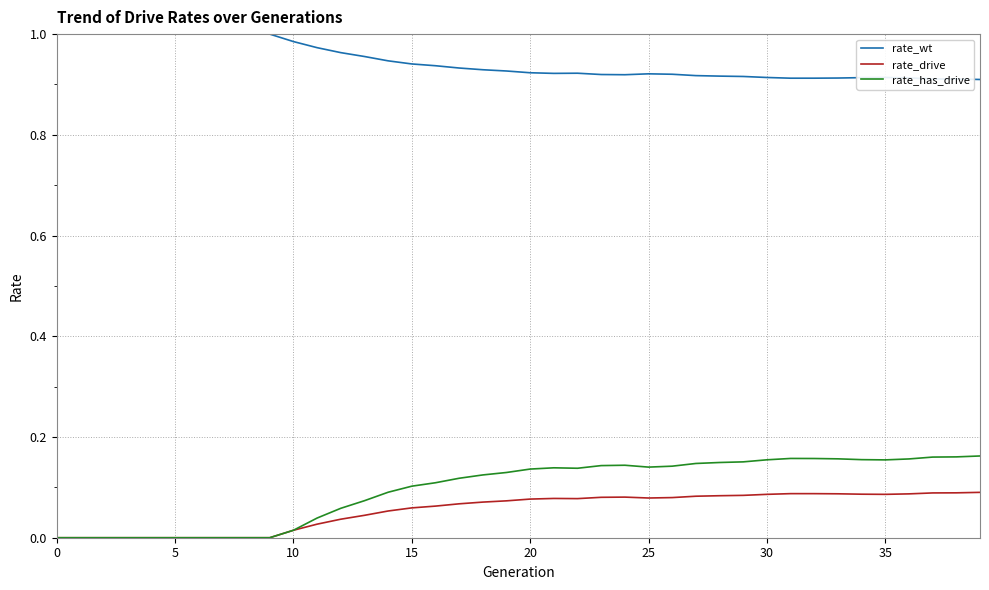

True or false: rate_has_drive and rate_wt cross at least once.

False